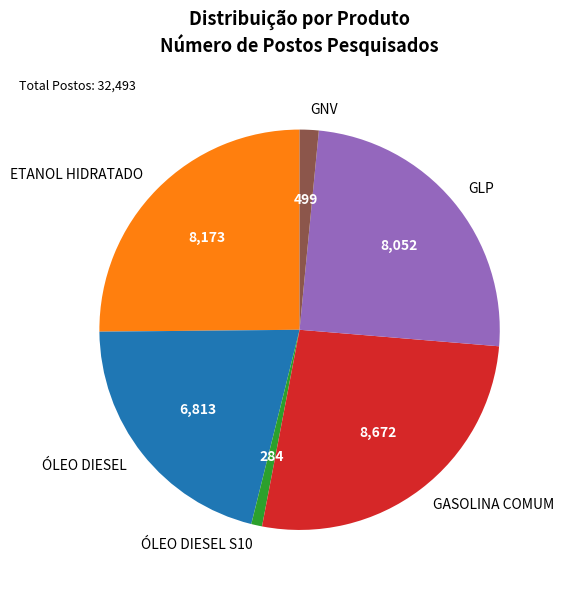

What is the ratio of the value at GNV to the value at ÓLEO DIESEL S10?

1.8